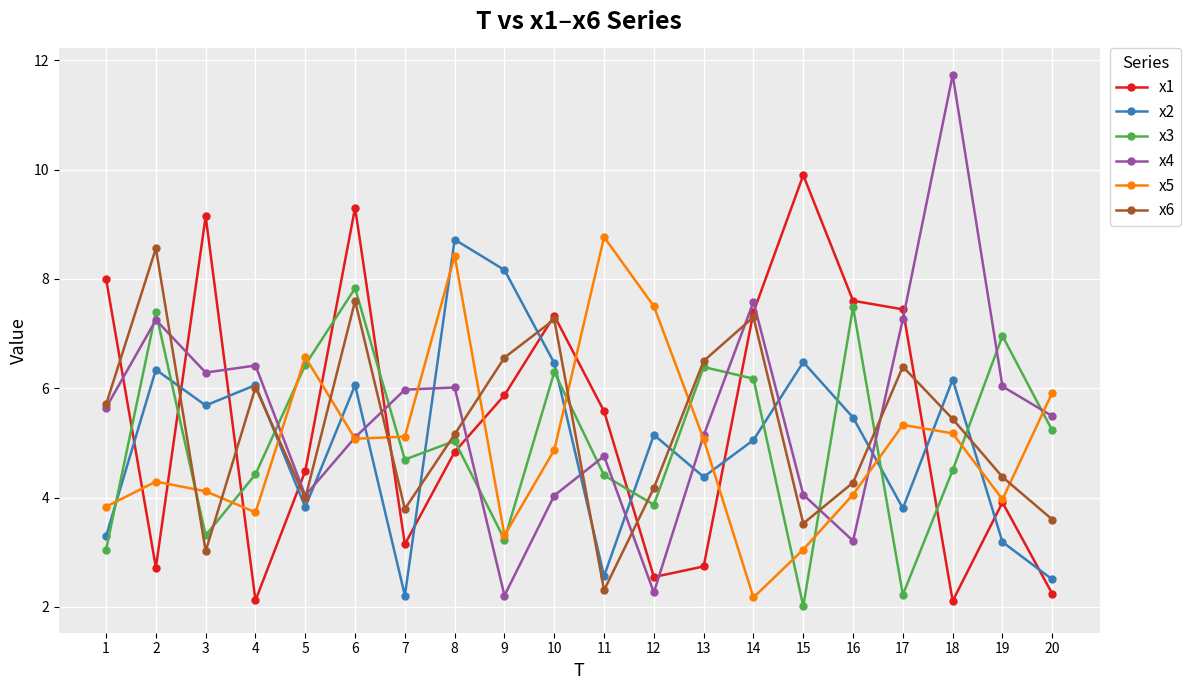

What are all the series names shown in the legend?

x1, x2, x3, x4, x5, x6